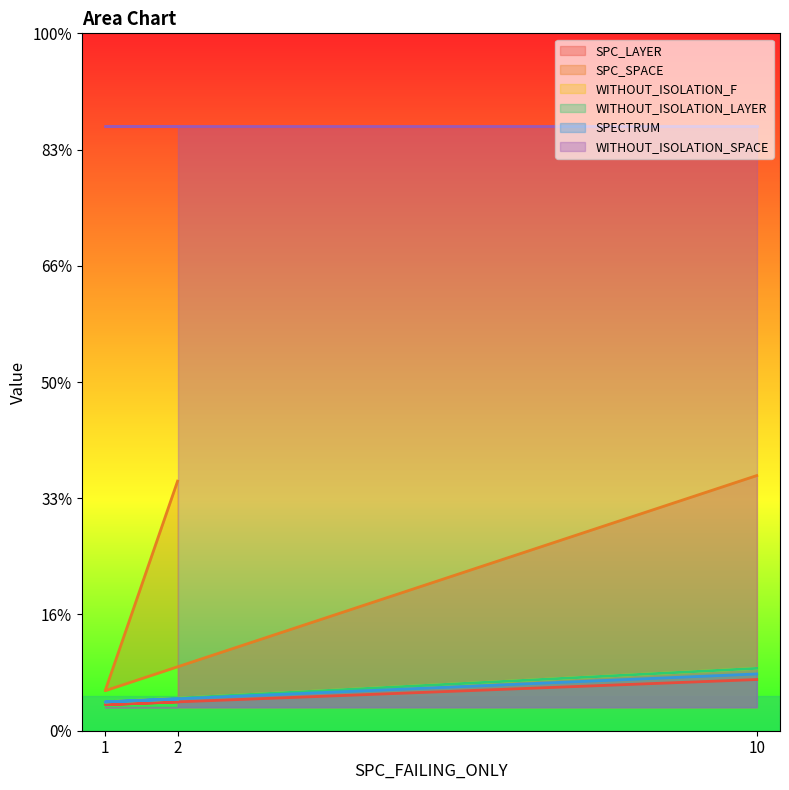

Which series has the widest spread of values?

SPC_SPACE